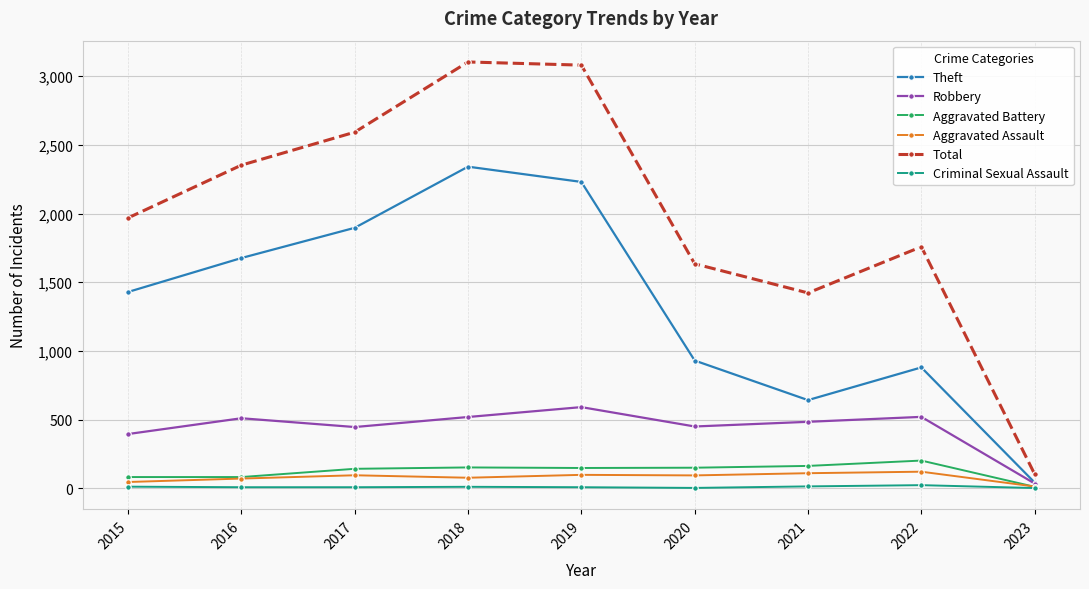

At which label does Theft reach its peak?

2018